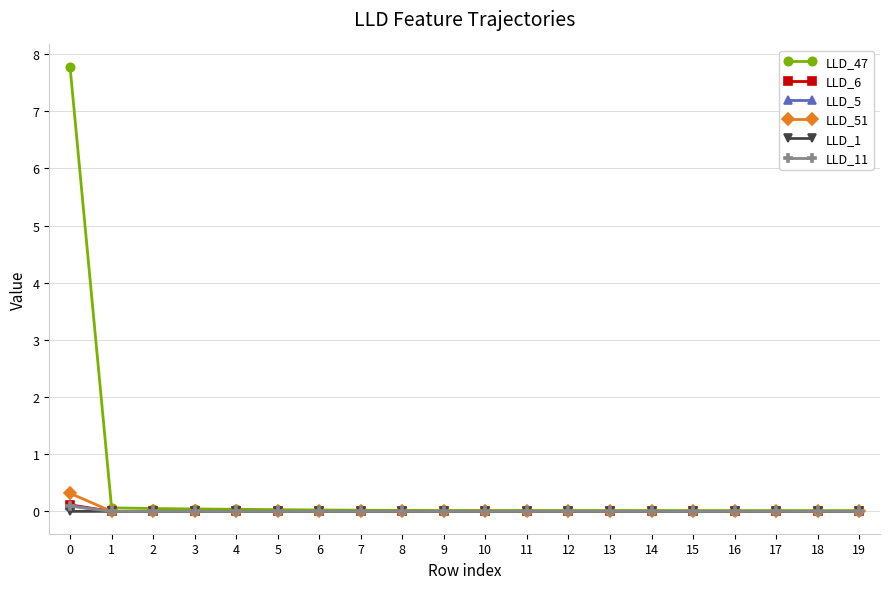

The LLD_51 series shows -0.0 at 2. True or false?

True